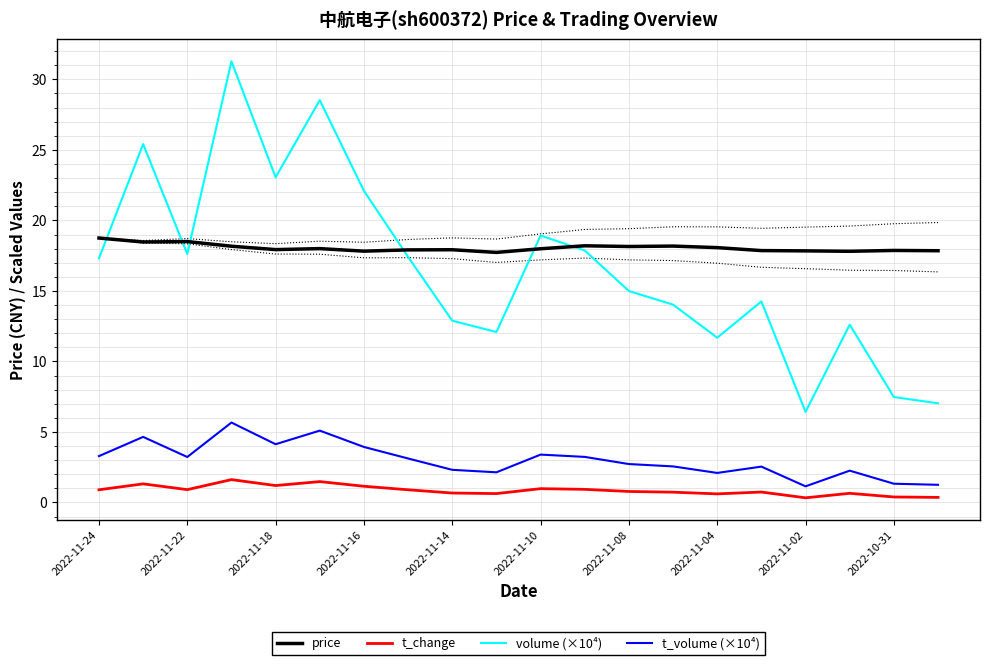

Rank the series by their maximum value, from lowest to highest.

t_change, t_volume (×10⁴), price, volume (×10⁴)